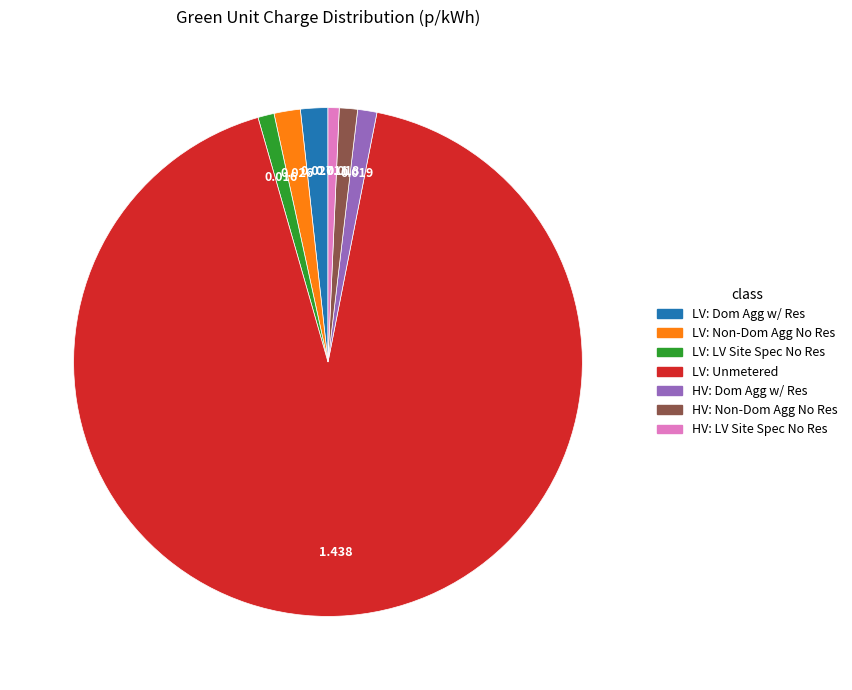

Does any single category account for the majority?

Yes